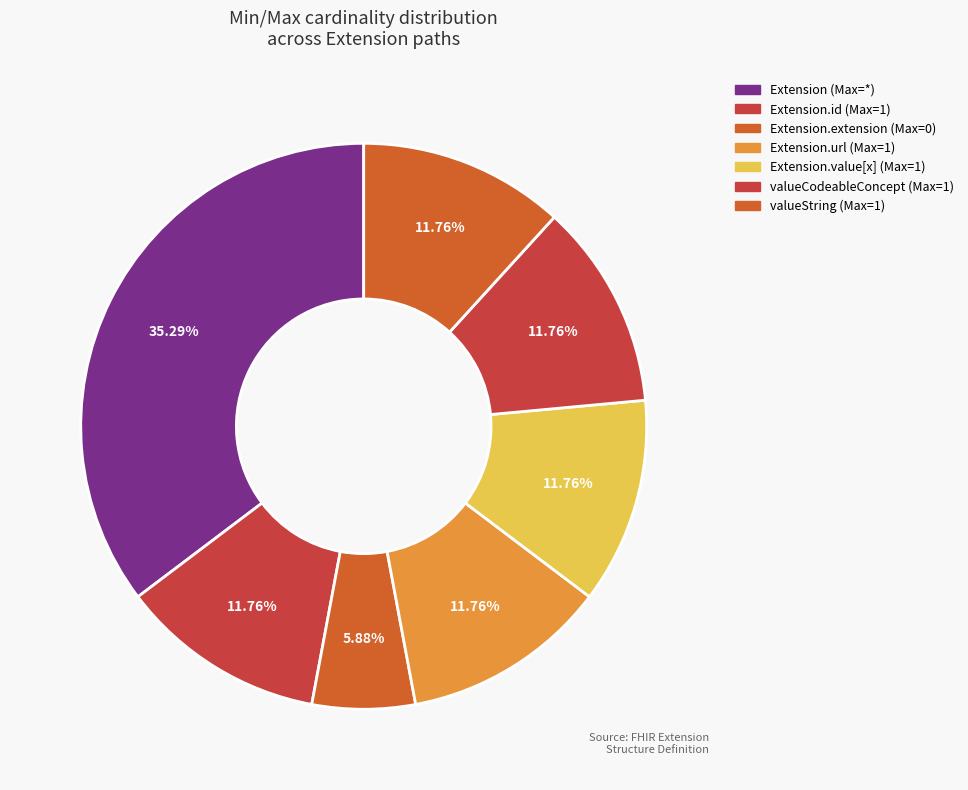

Count the number of slices in the pie.

7